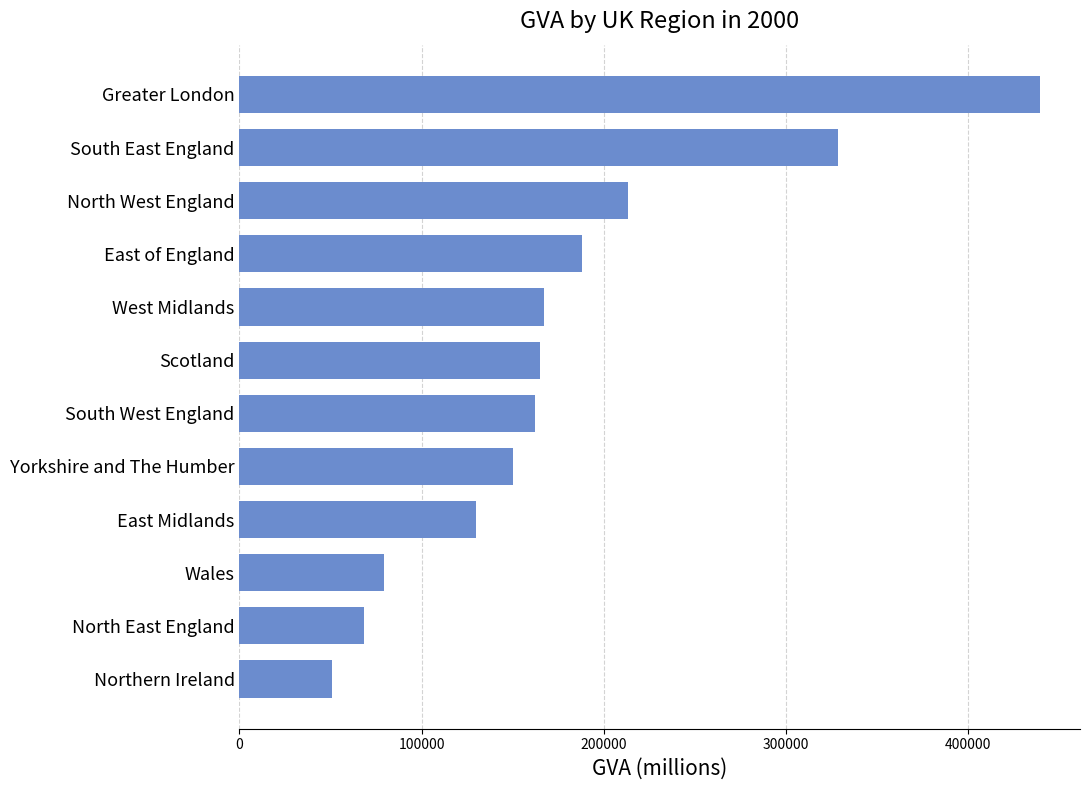

Where is the data nearest to the value 245194?

North West England